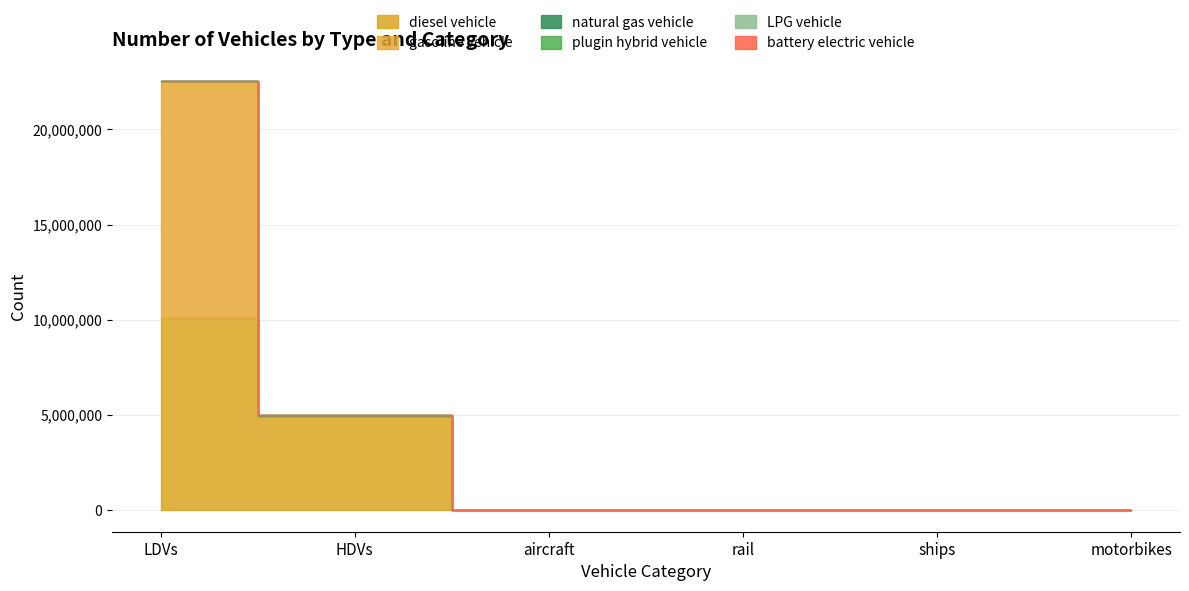

True or false: gasoline vehicle has a value of -5338162.7 at motorbikes.

False